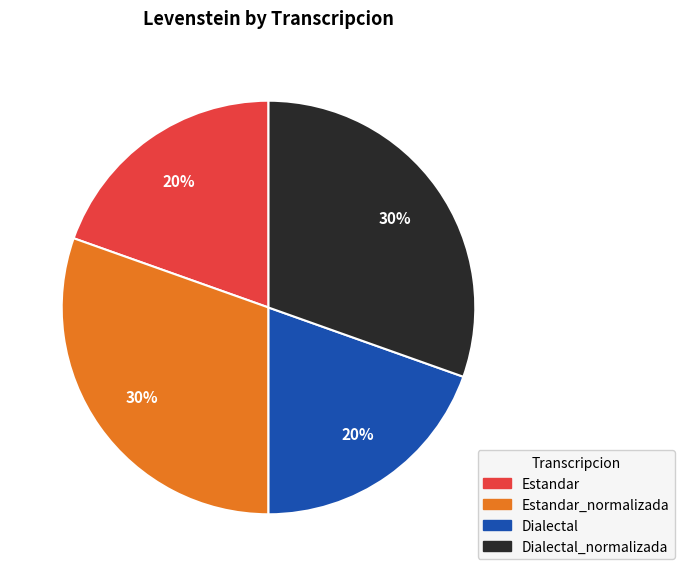

Does any single category account for the majority?

No